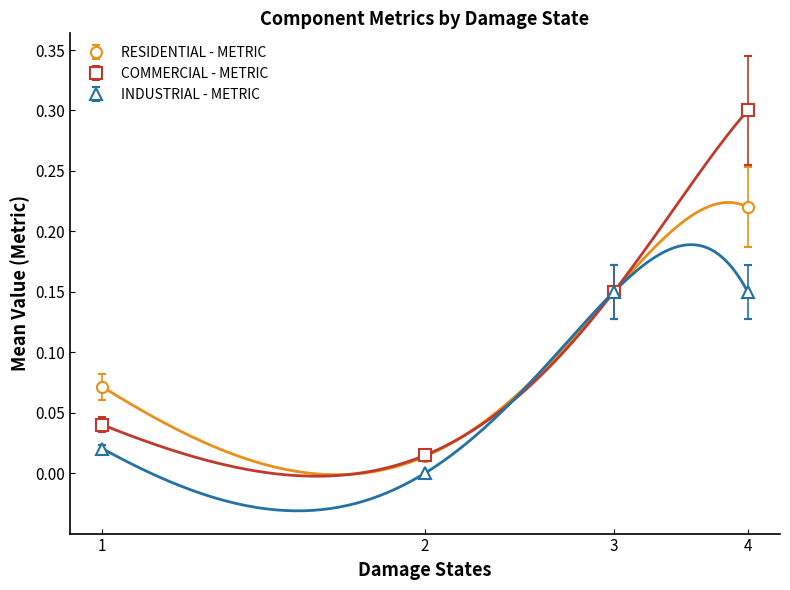

Which series has the largest range (max minus min)?

COMMERCIAL - METRIC